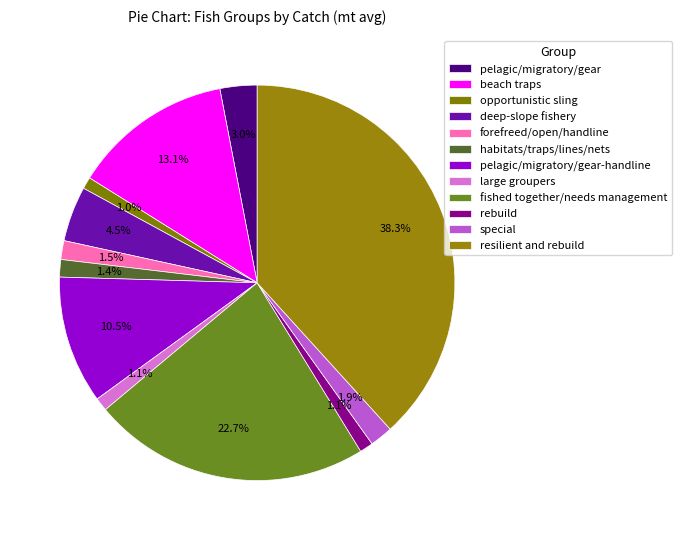

What is the smallest slice in the pie chart?

opportunistic sling